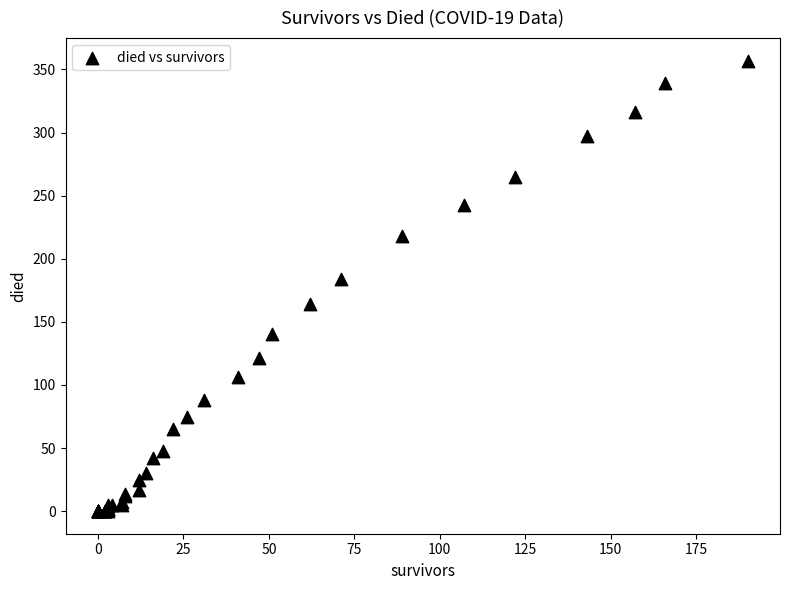

What Y value in the scatter plot is closest to 178?

184